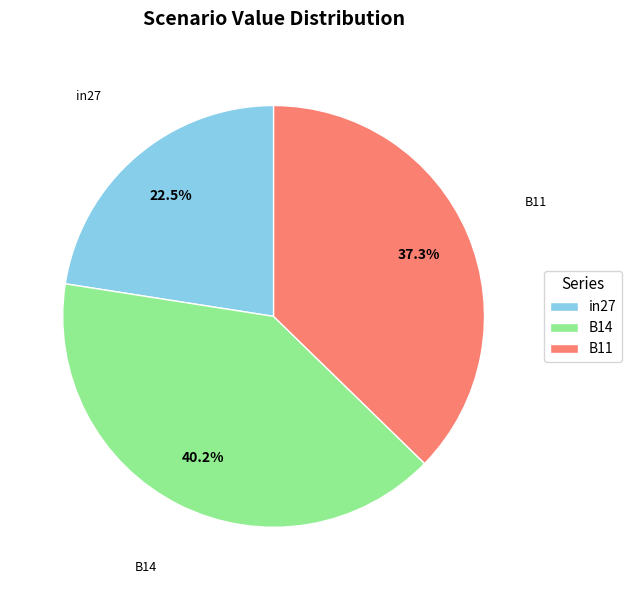

Rank the categories by value from lowest to highest.

in27, B11, B14